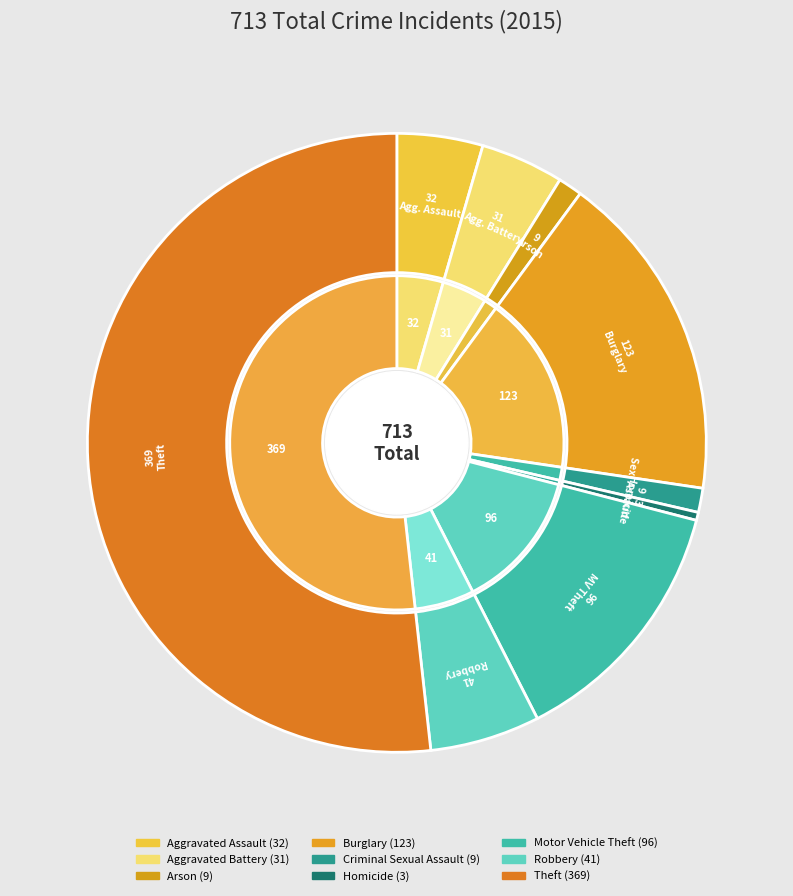

The Homicide slice represents 0% of the pie. True or false?

True